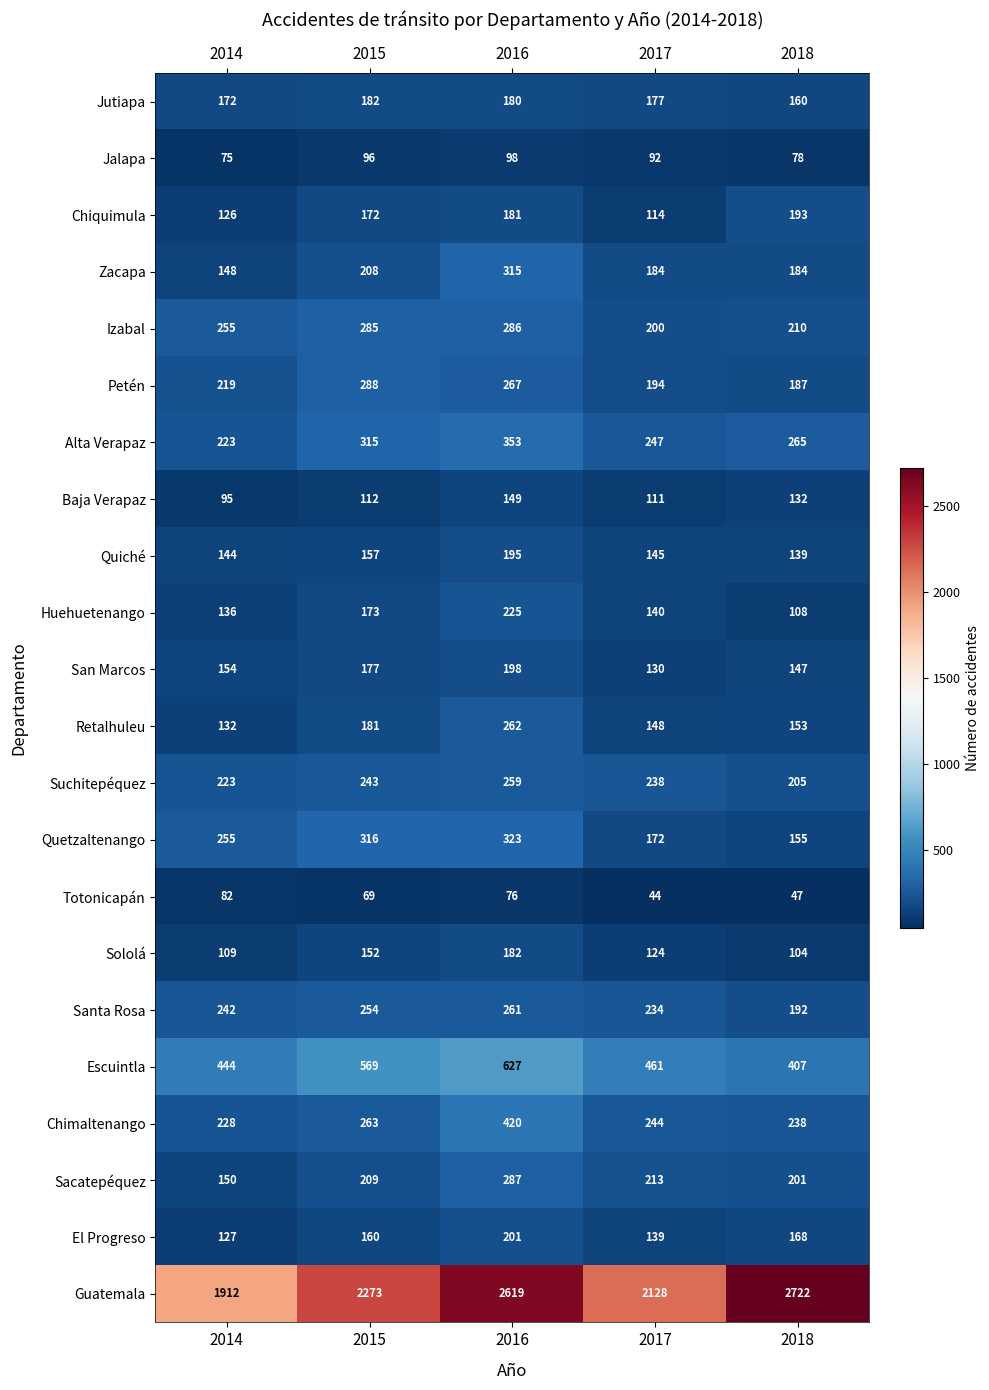

How many series are shown in this chart?

22